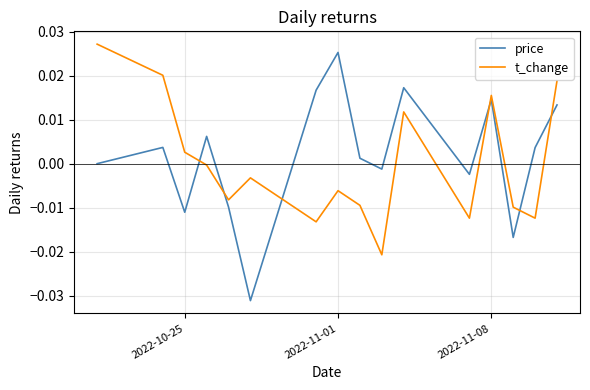

True or false: t_change and price cross at least once.

True